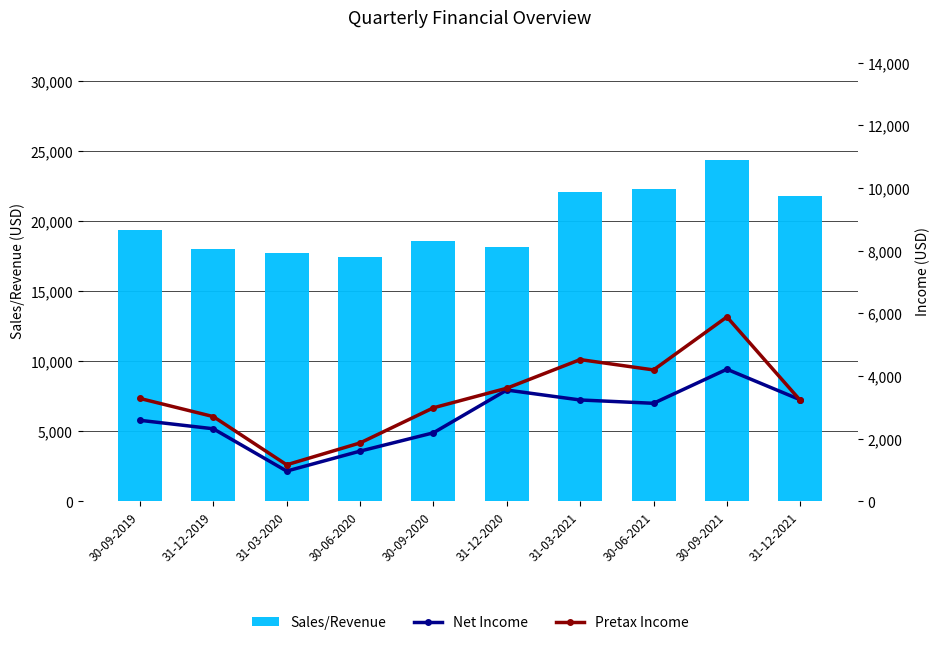

What is the approximate value of Sales/Revenue at 31-12-2019, to the nearest 50?

18050